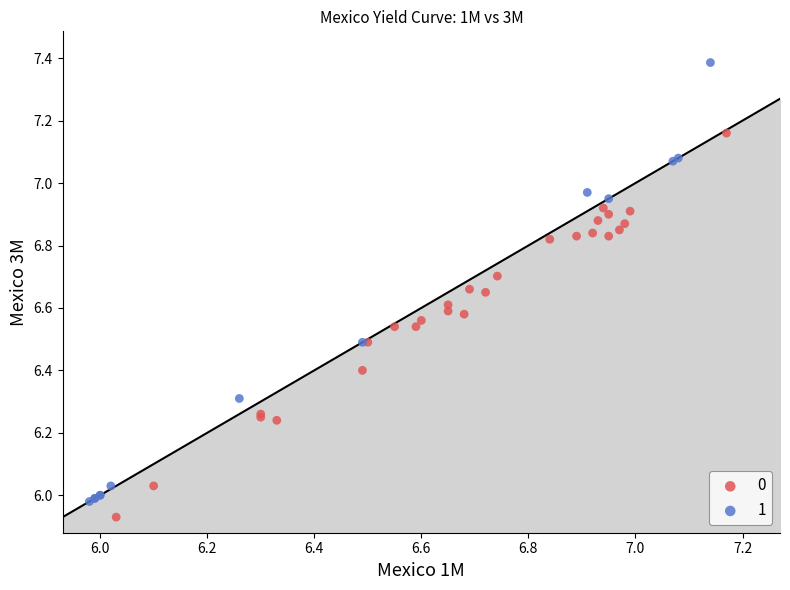

What are all the series names shown in the legend?

0, 1